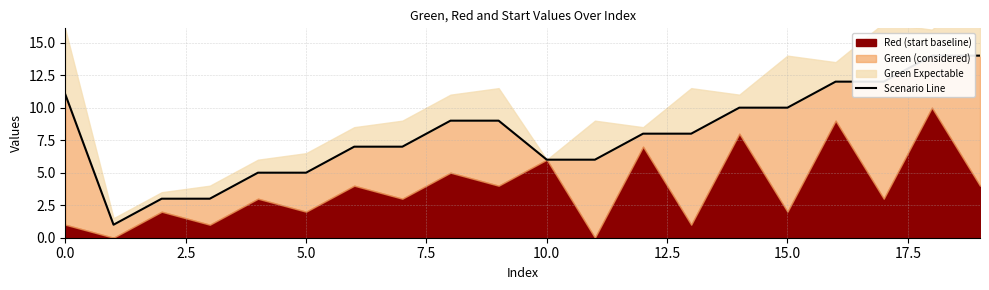

What is the value of the 12th point from the left?

6